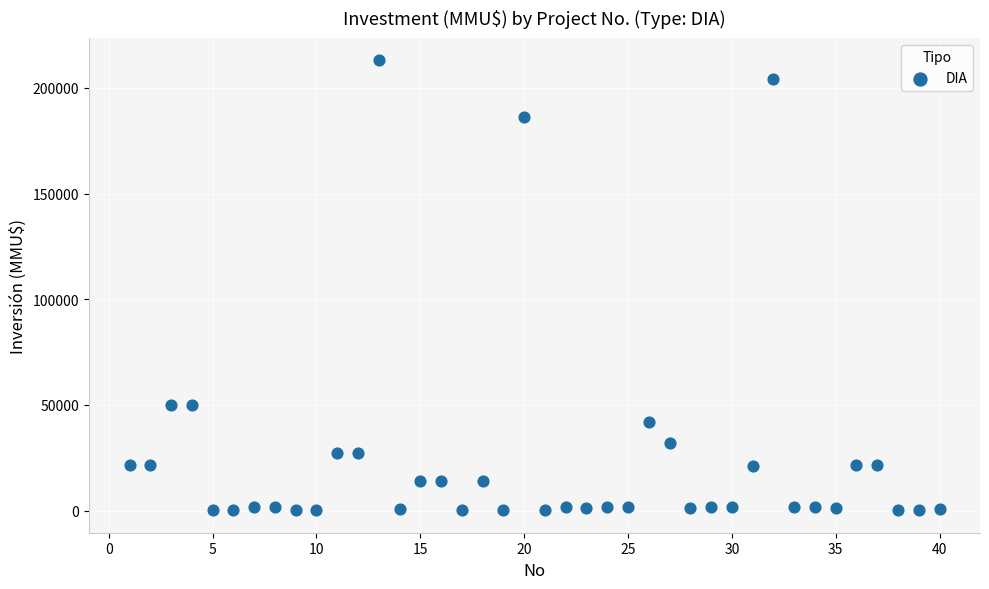

What is the range of X values (max minus min)?

39